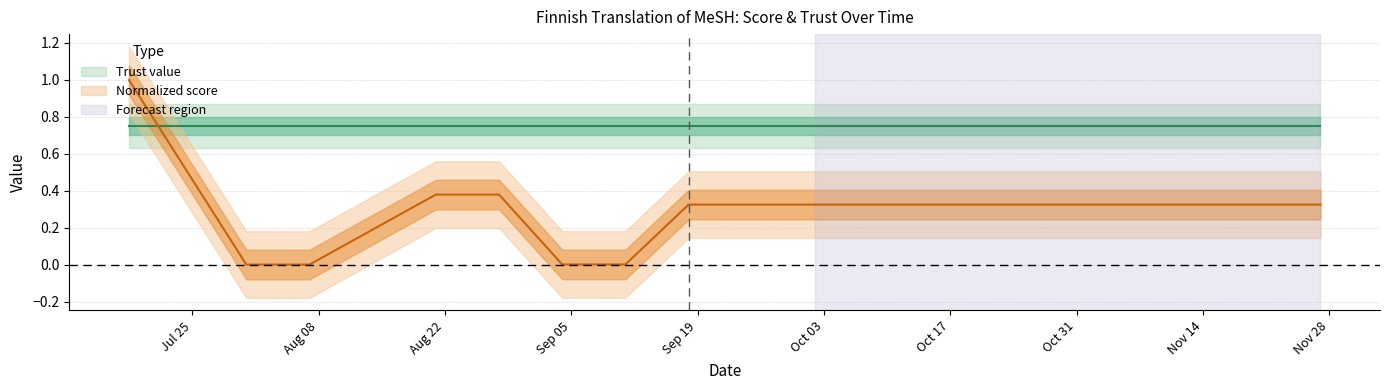

What is the average value?

0.3